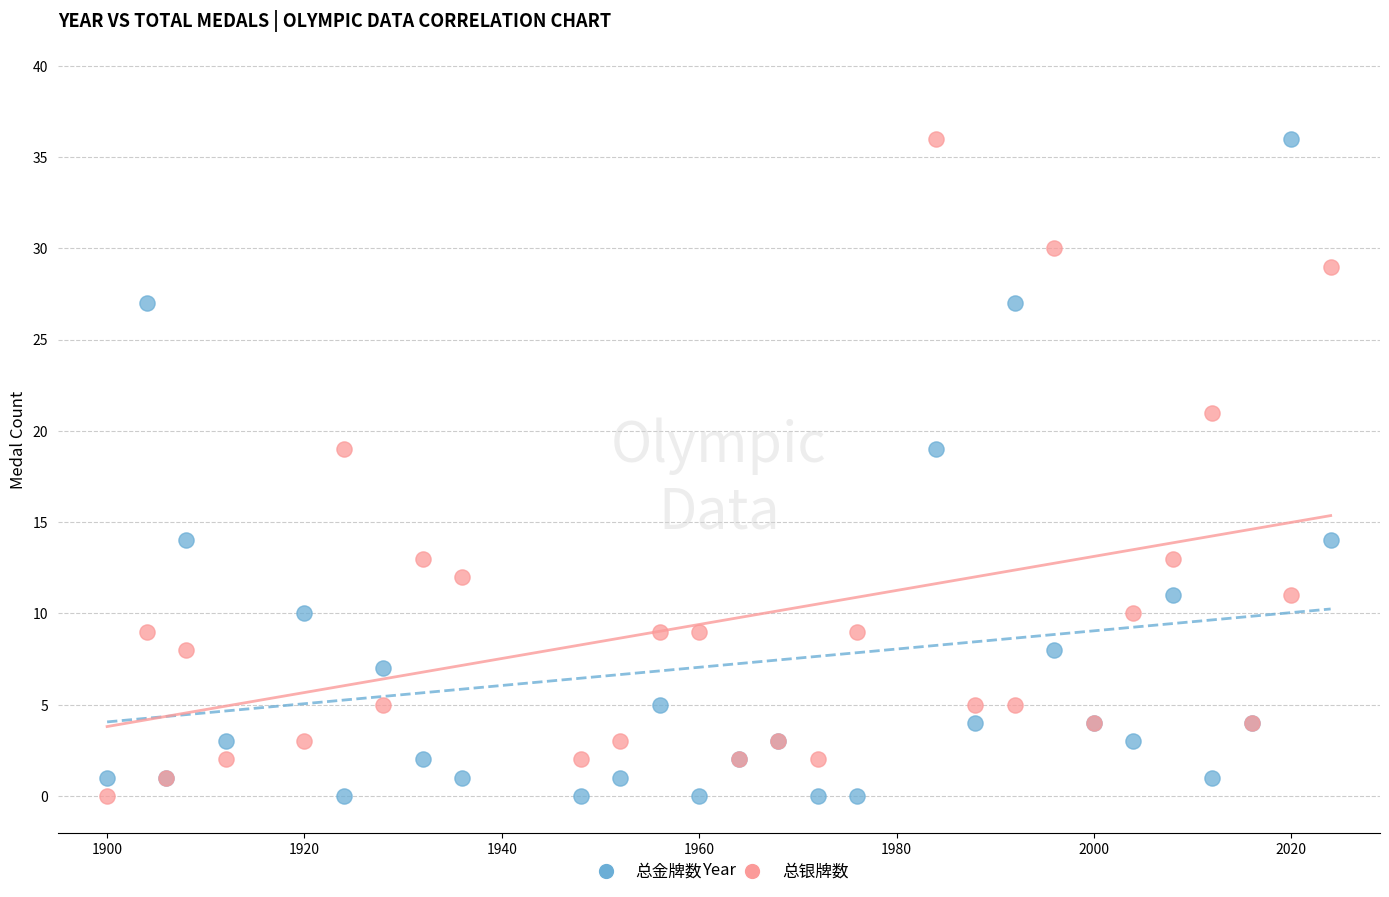

What is the X range (max minus min) for the scatter plot?

124